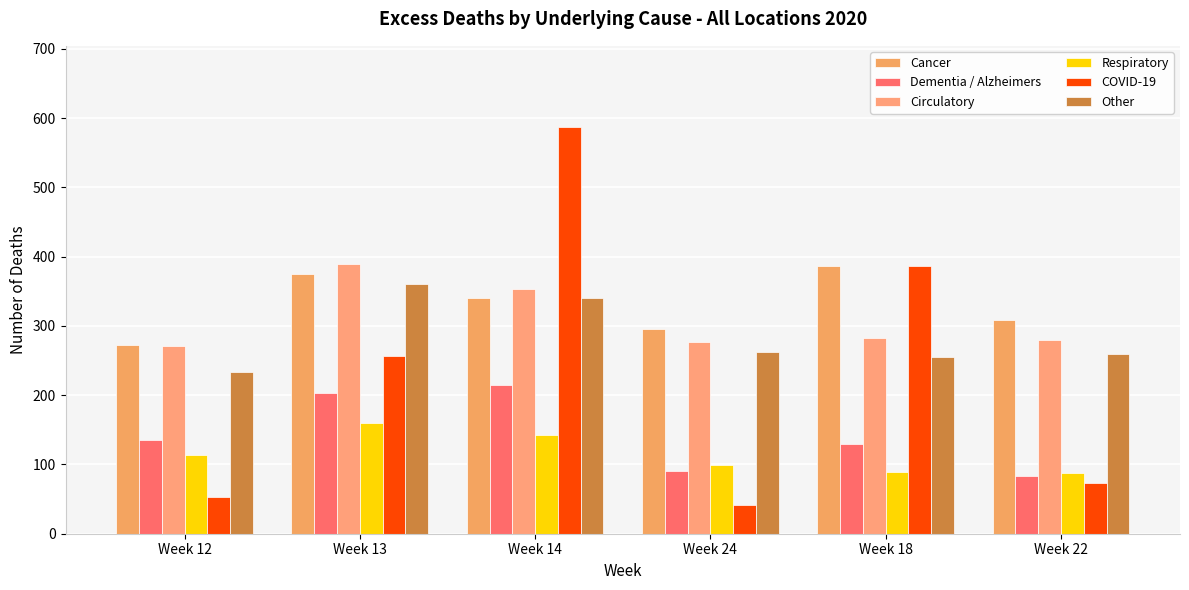

Which series changed the most between Week 18 and Week 22?

COVID-19